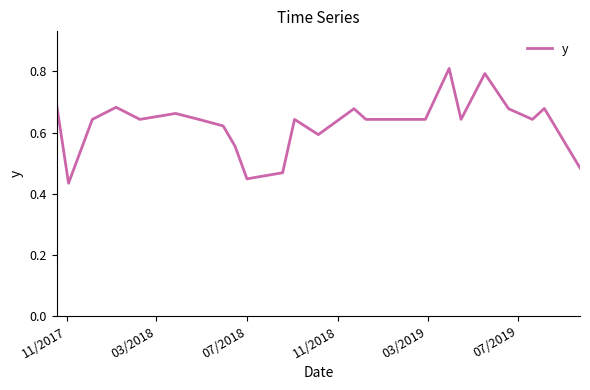

Does the chart display data point markers on the line(s)?

No